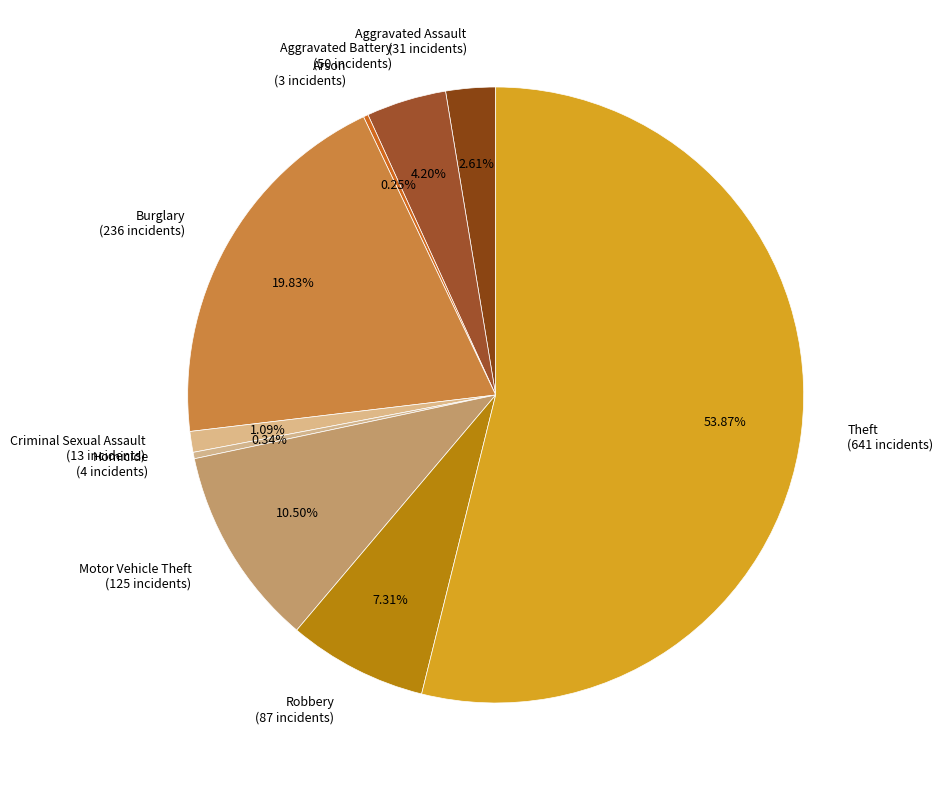

What is the largest slice in the pie chart?

Theft